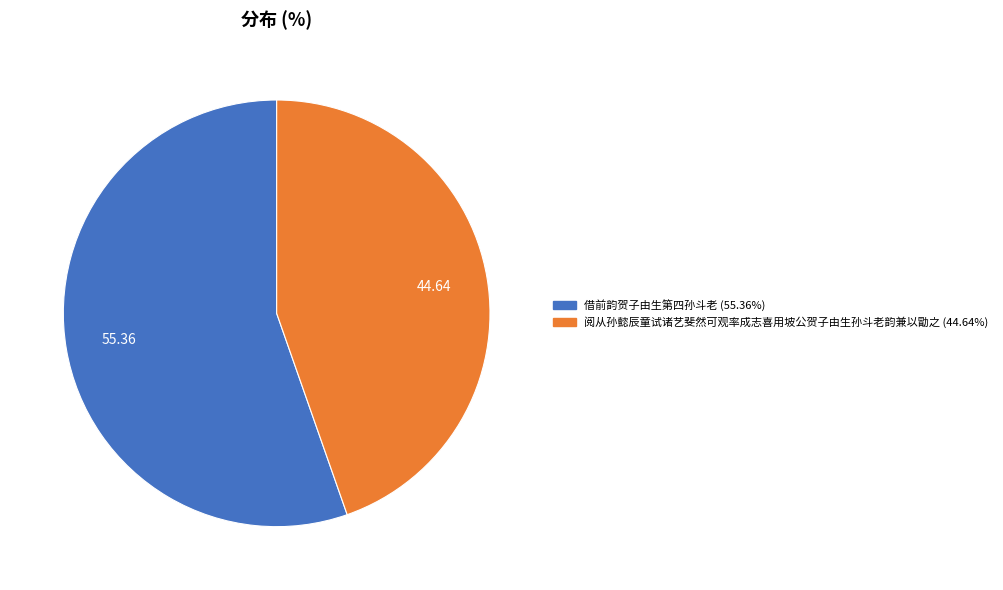

Does any single category account for the majority?

Yes